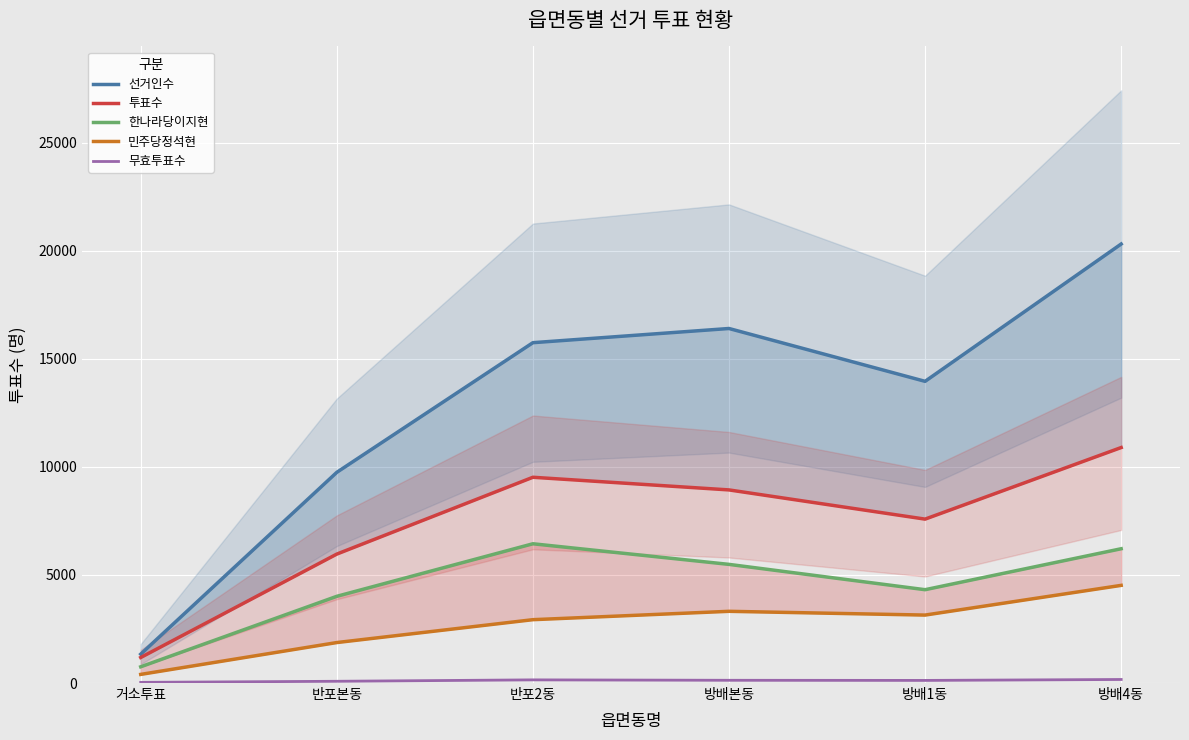

Rank the categories by 투표수 value from highest to lowest.

방배4동, 반포2동, 방배본동, 방배1동, 반포본동, 거소투표